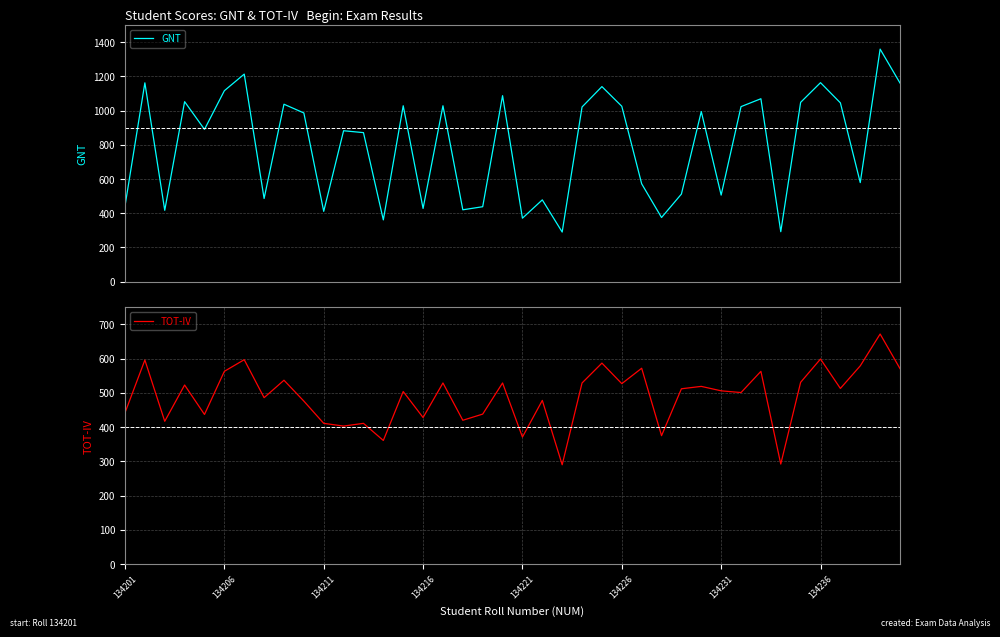

What is the spread (max minus min) of values at 16?

499